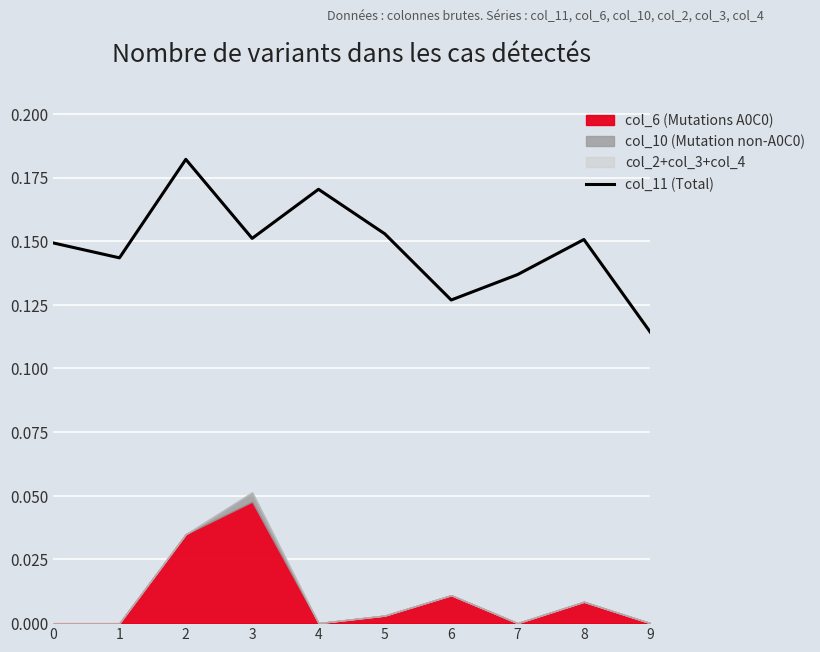

True or false: col_11 (Total) has a value of 0.0 at 9.

False